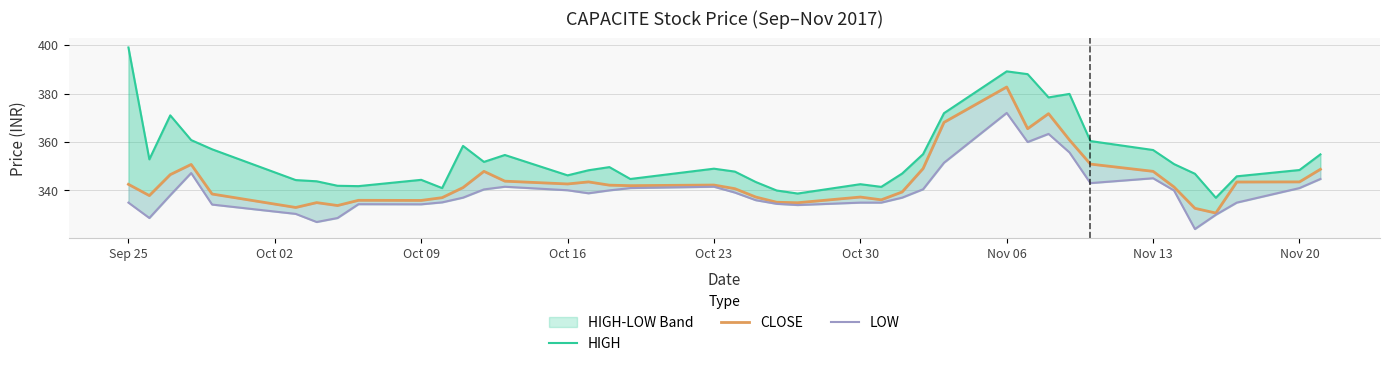

What is the maximum value shown in the chart?

399.0